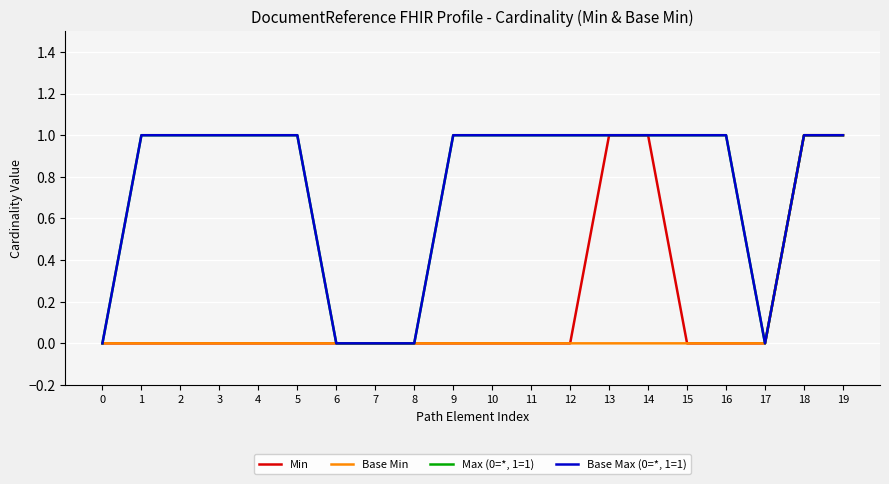

True or false: Base Min has a value of 0 at 4.

True